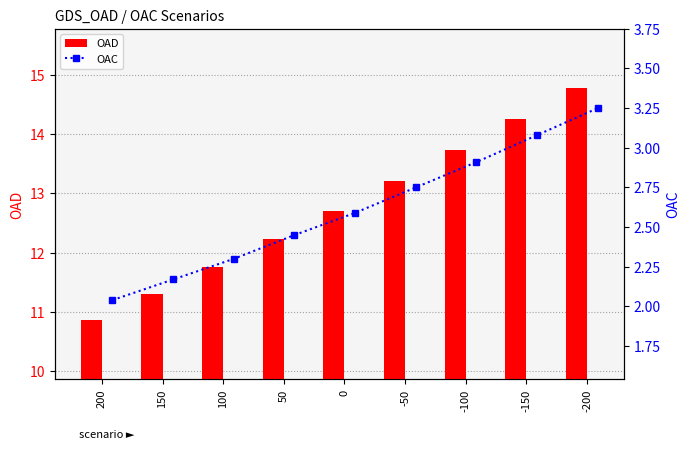

What is the lowest value of the OAD series?

10.9